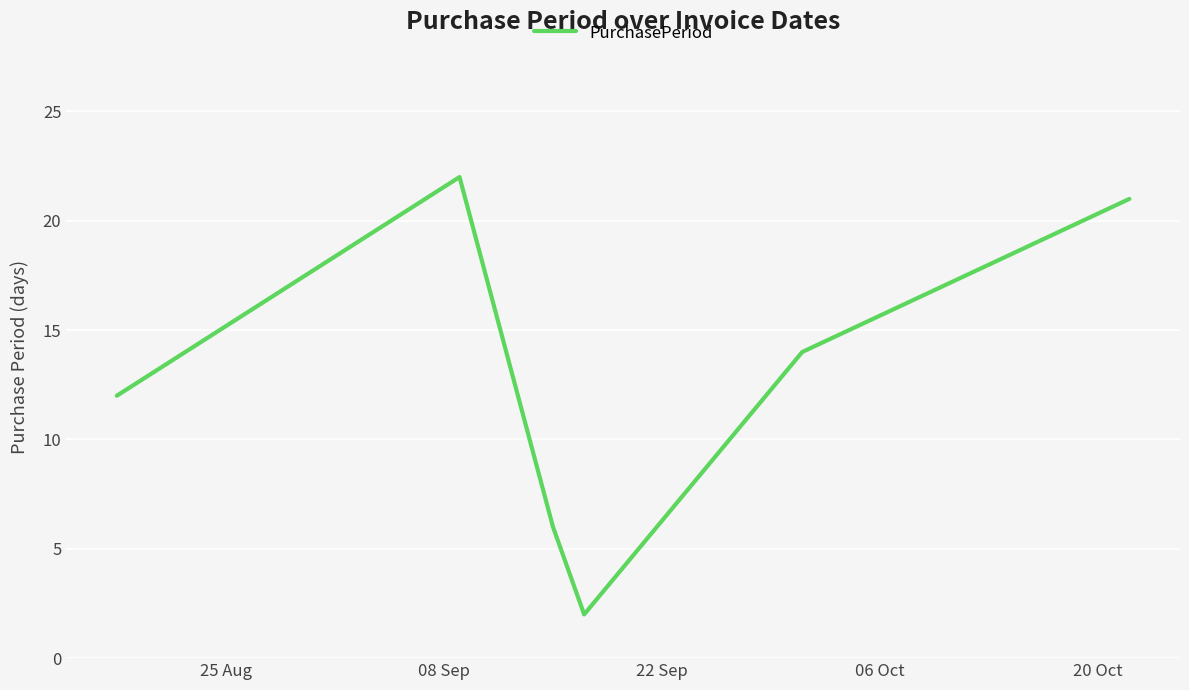

What is the greatest value displayed?

22